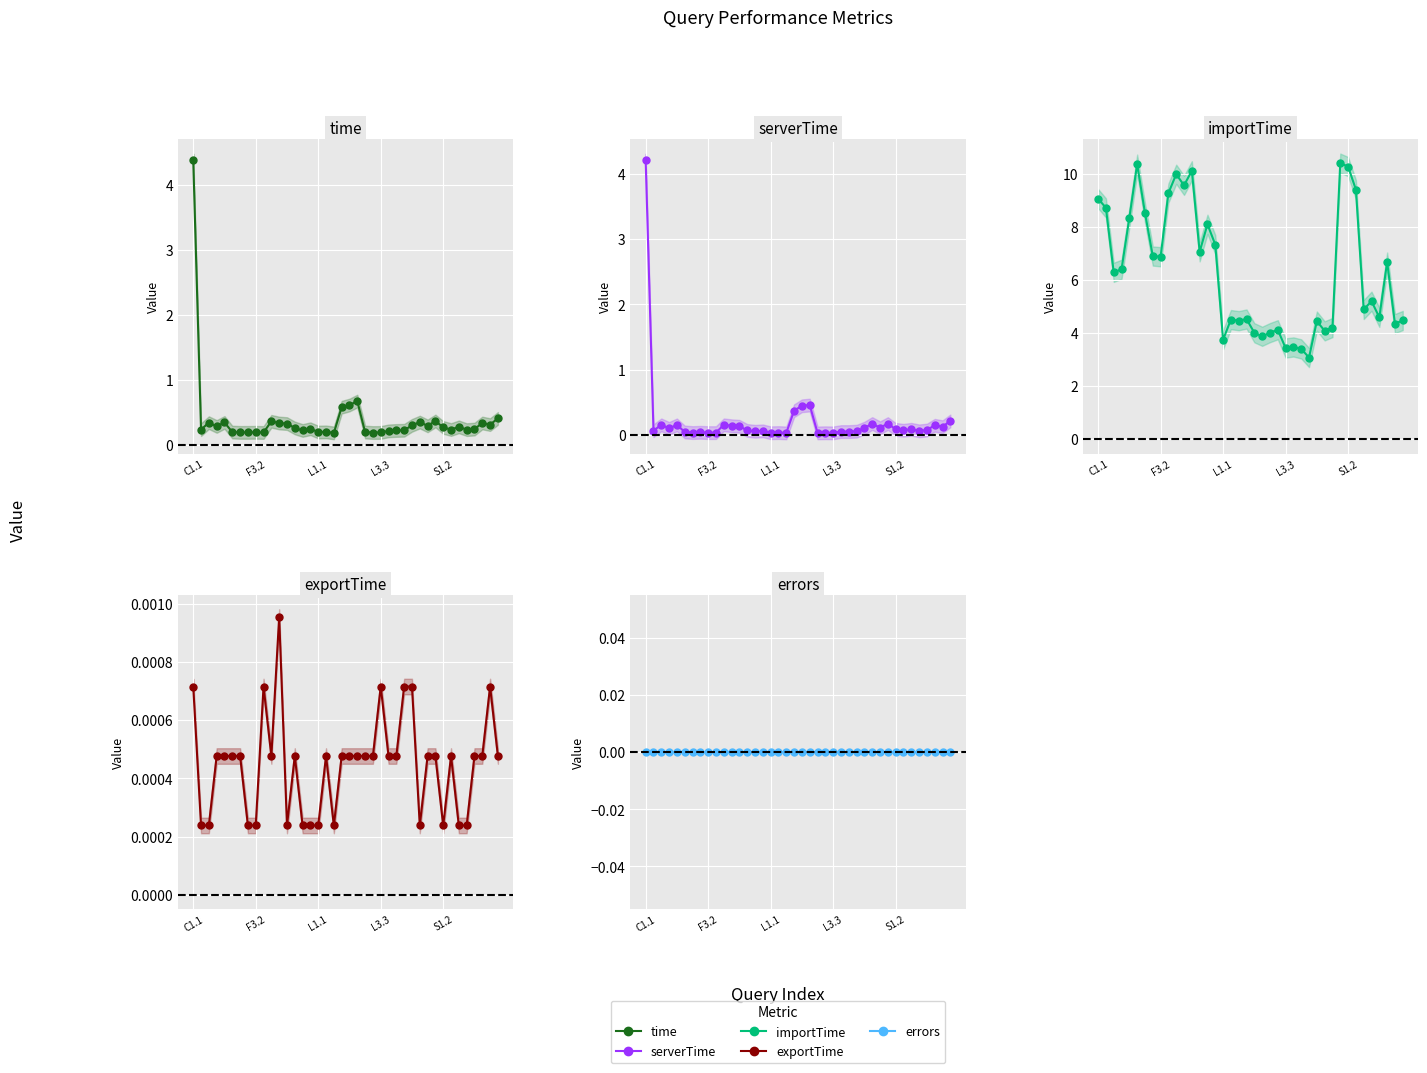

How many categories are shown in the chart?

40